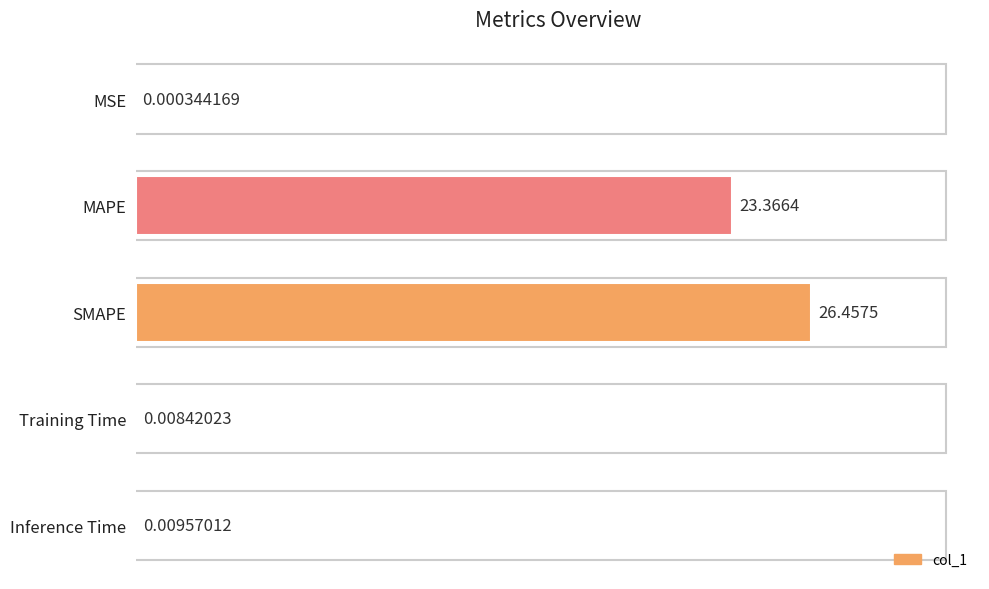

Where is the data nearest to the value 13?

MAPE